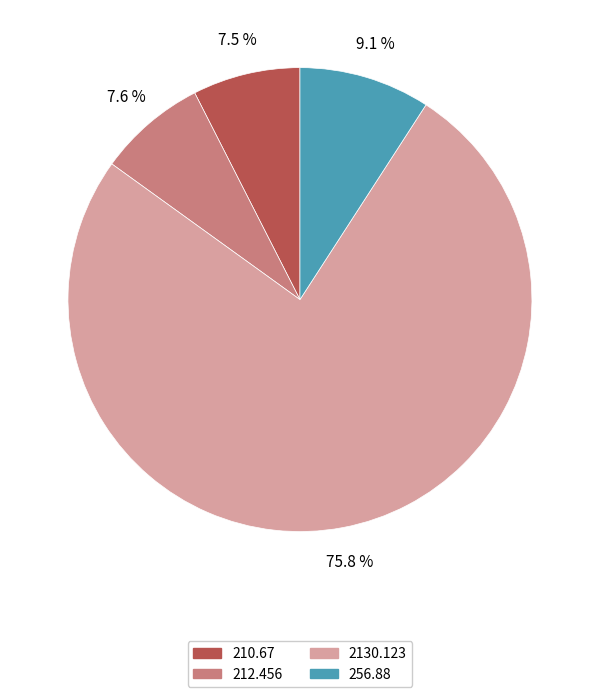

Which has a higher value, 212.456 or 256.88?

256.88